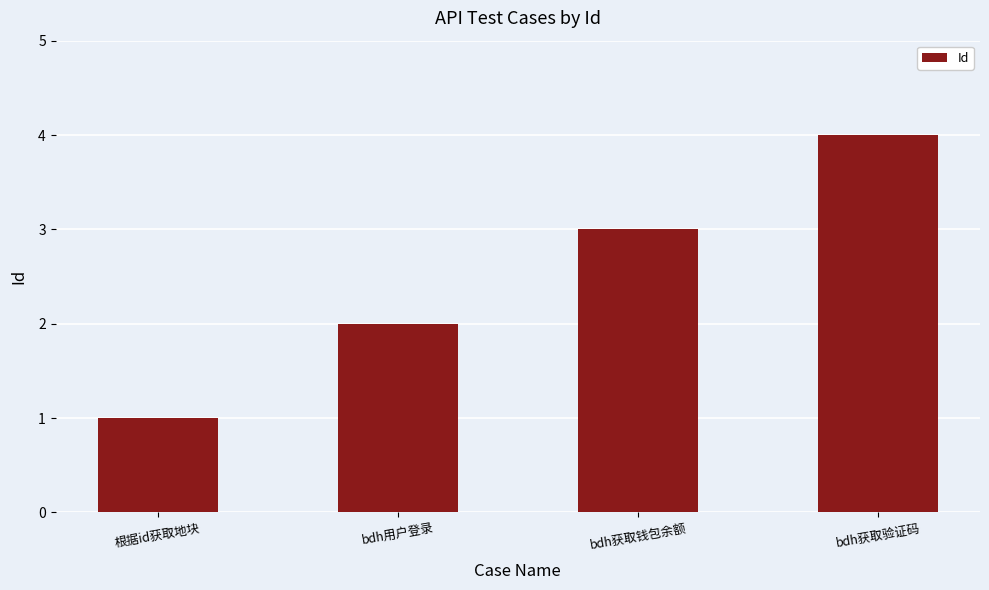

How many categories are shown in the chart?

4